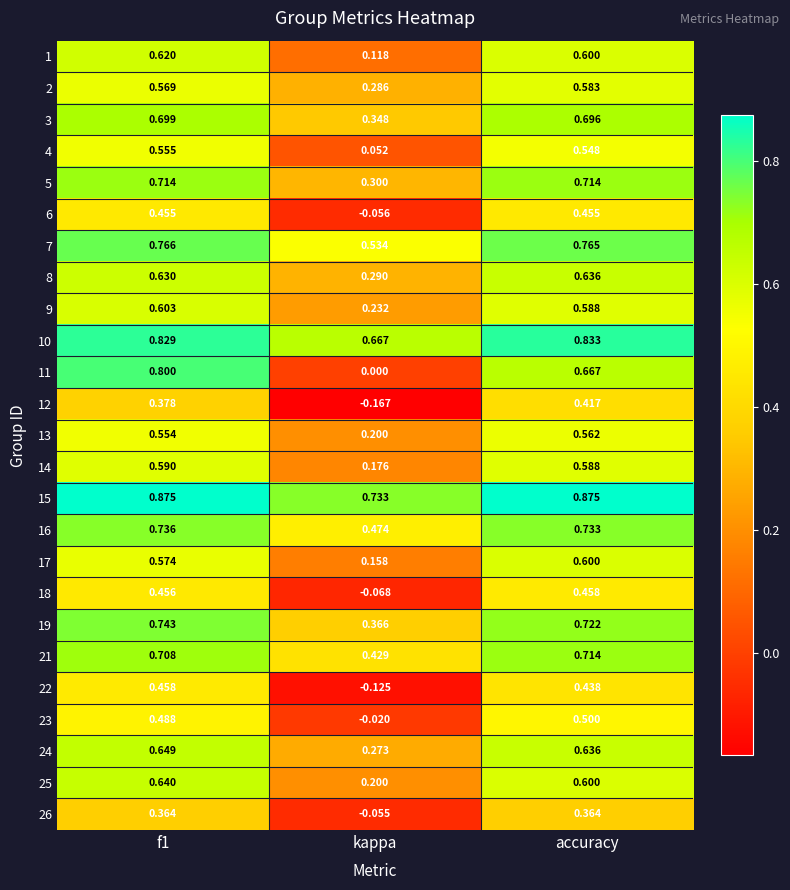

Is the value of 19 at accuracy greater than the value of 23 at f1?

Yes